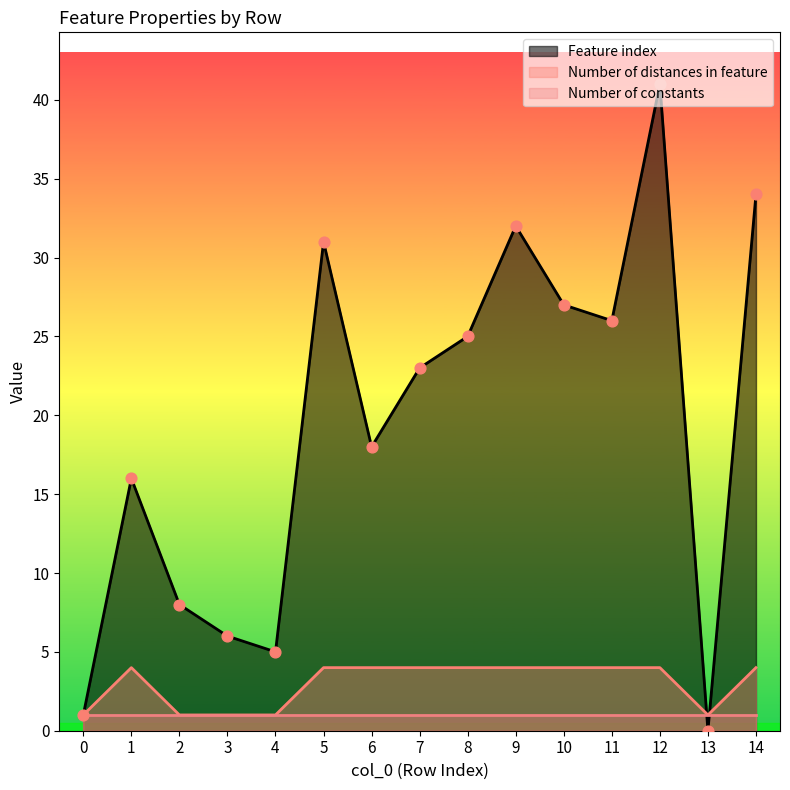

Which series has the largest Y range (max minus min)?

Feature index